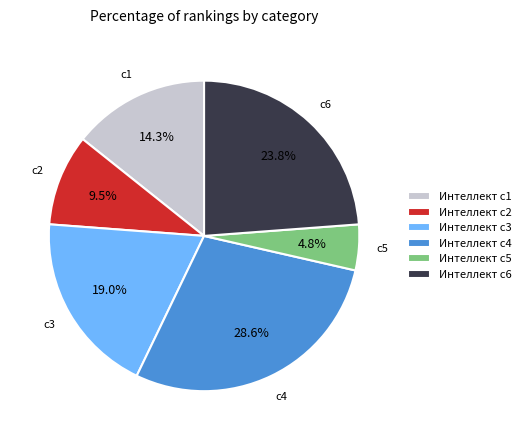

What is the ratio of the value at Интеллект c1 to the value at Интеллект c6?

0.6